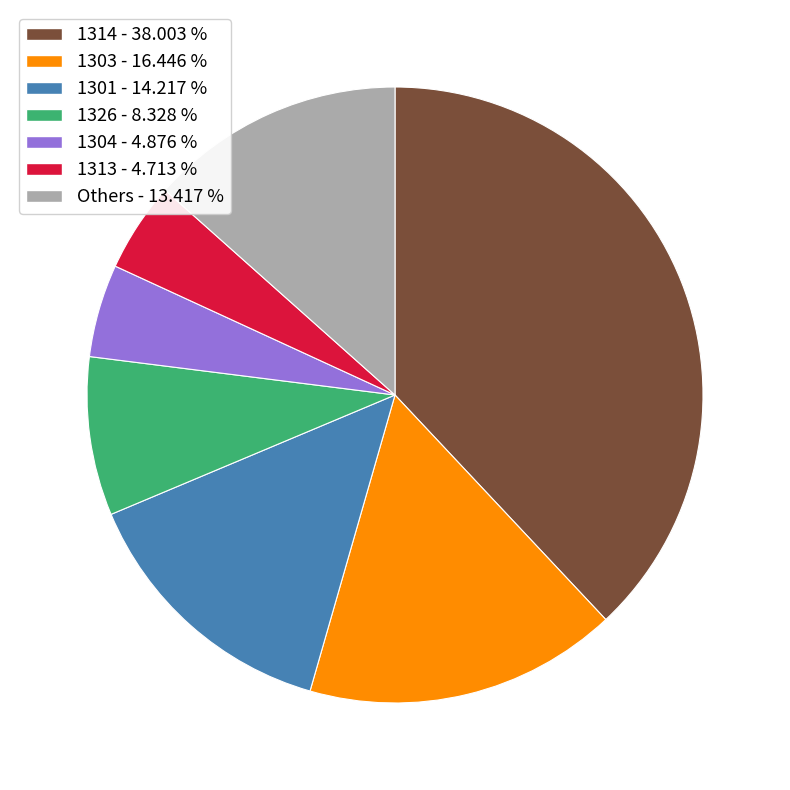

How many slices are in this pie chart?

7